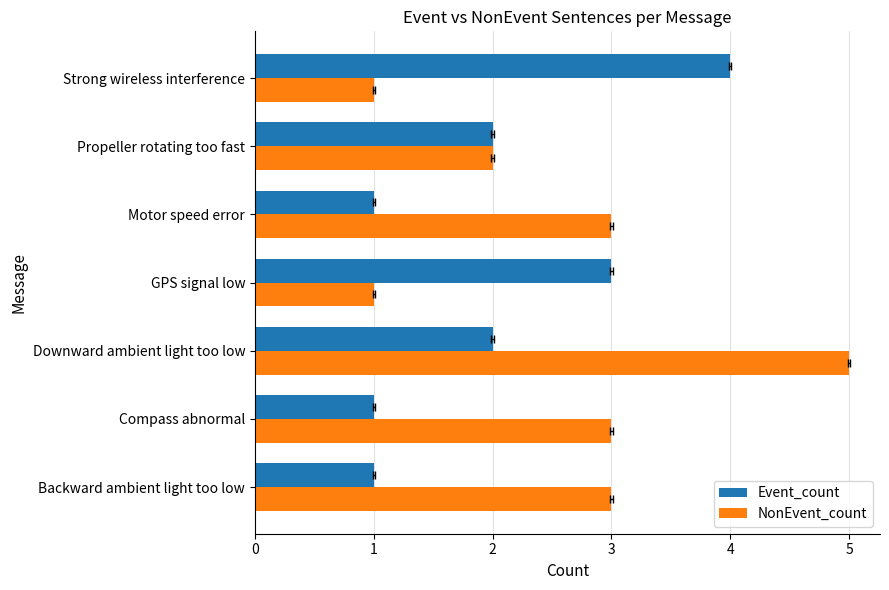

What is the spread (max minus min) of values at Compass abnormal?

2